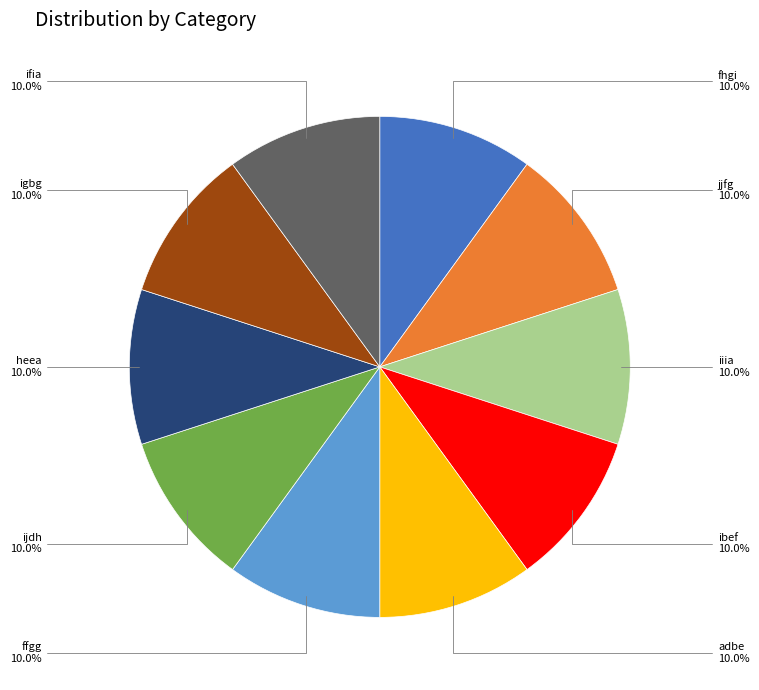

How many segments does this pie chart have?

10